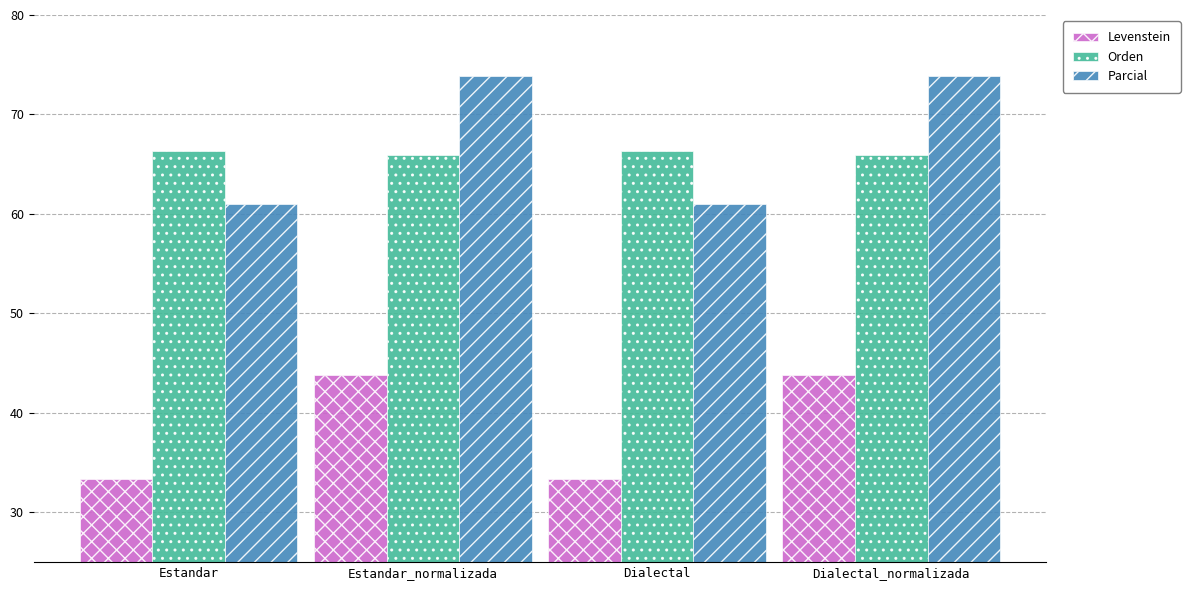

Which series changed the most between Estandar_normalizada and Dialectal?

Parcial